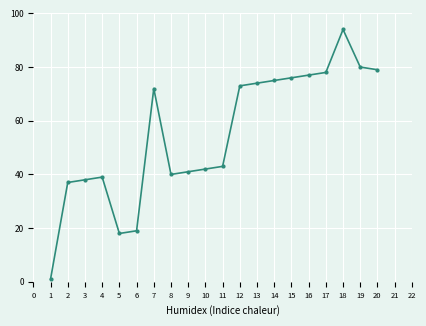

What is the minimum value shown in the chart?

1